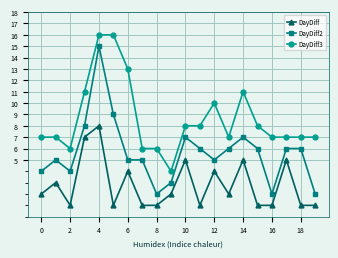

Which series has the largest range (max minus min)?

DayDiff2